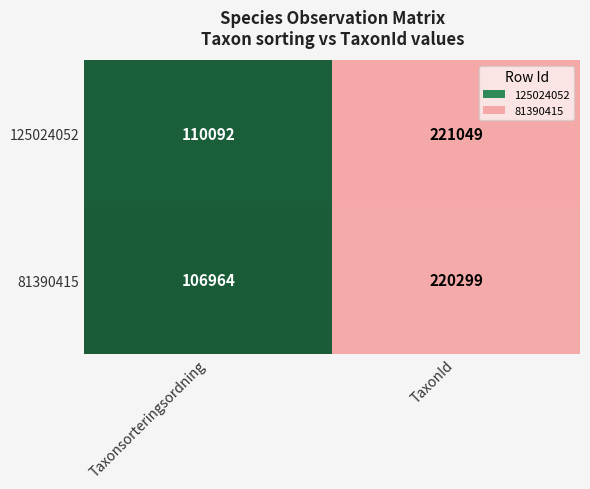

Reading left to right, list all the values displayed in this chart.

125024052: 110092	221049
81390415: 106964	220299